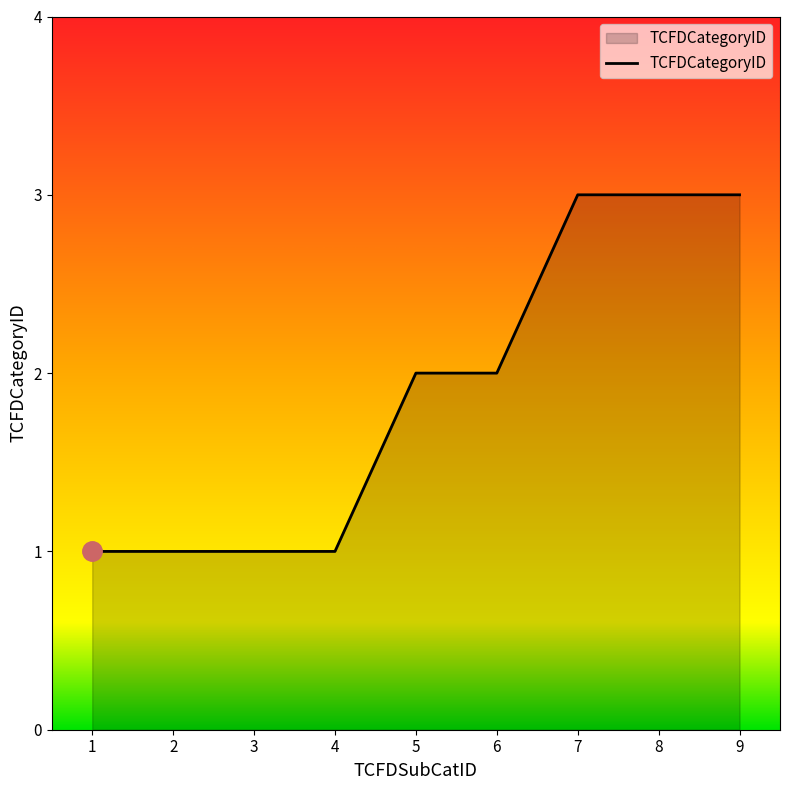

Reading right to left, what are all the values shown in this chart?

3	3	3	2	2	1	1	1	1